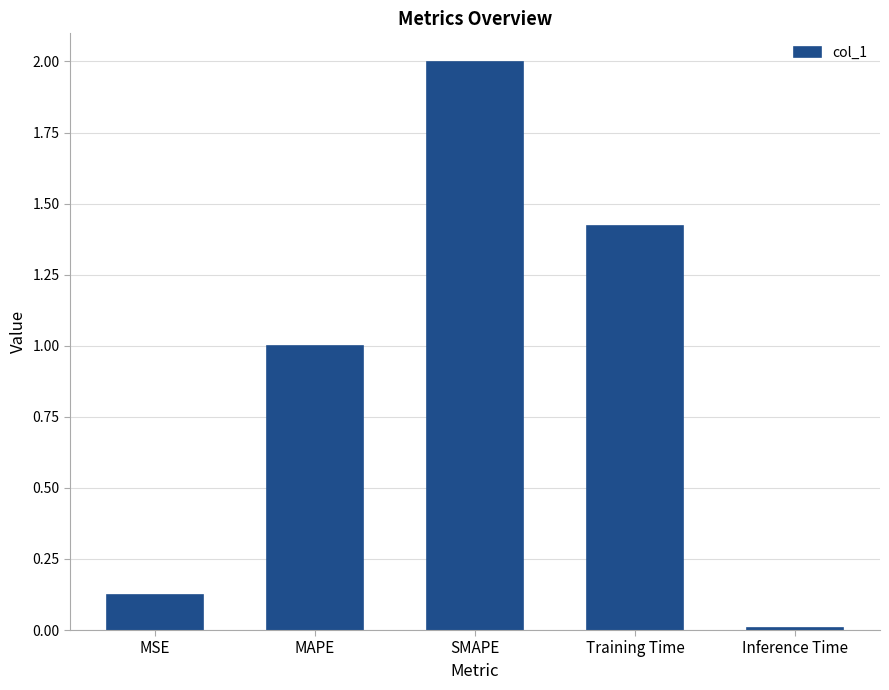

Which label corresponds to the smallest value in the chart?

Inference Time